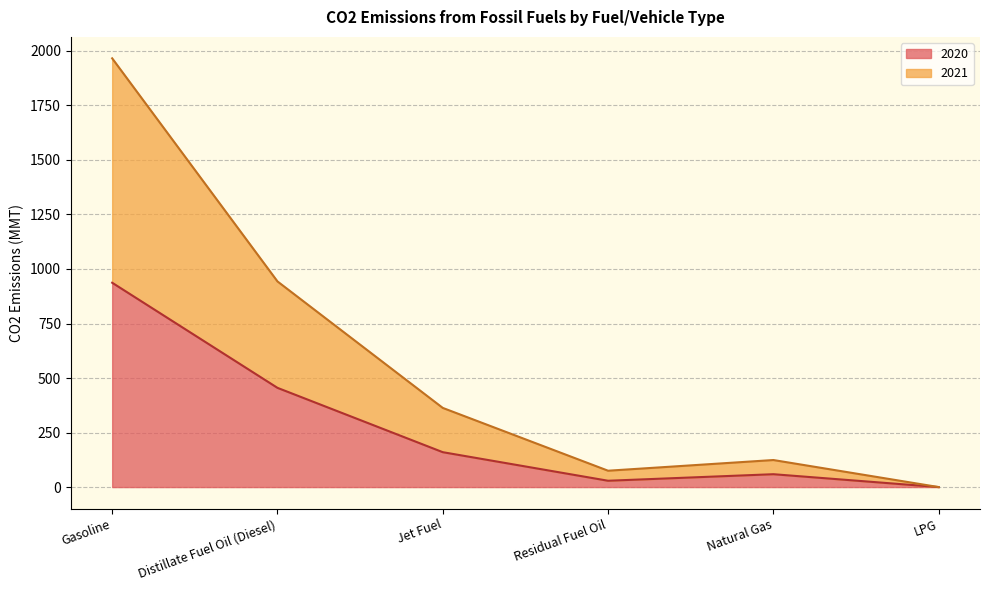

True or false: 2020 has more than 0 interior local peaks.

True